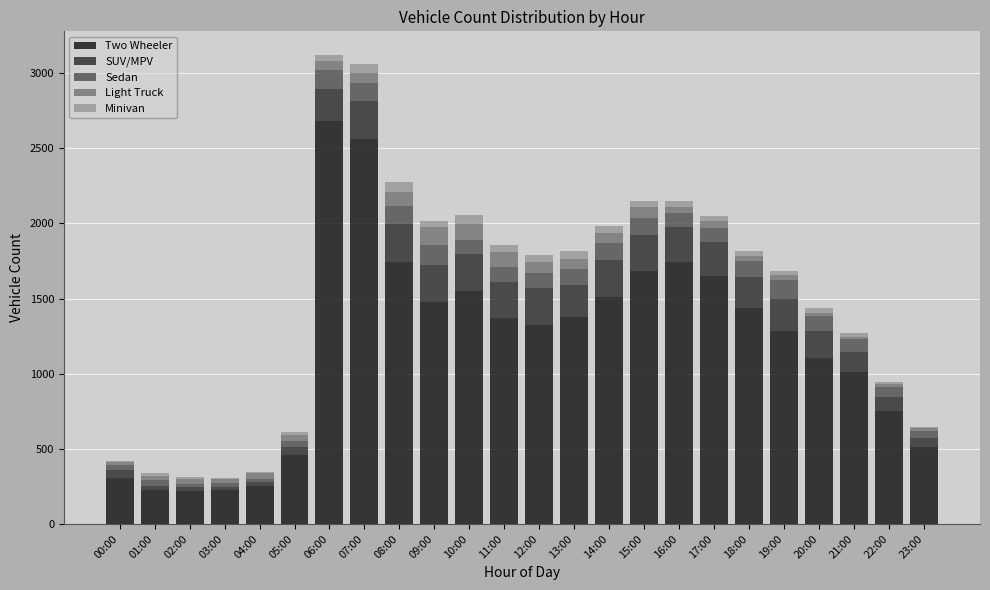

What is the sum of all Two Wheeler values?

28475